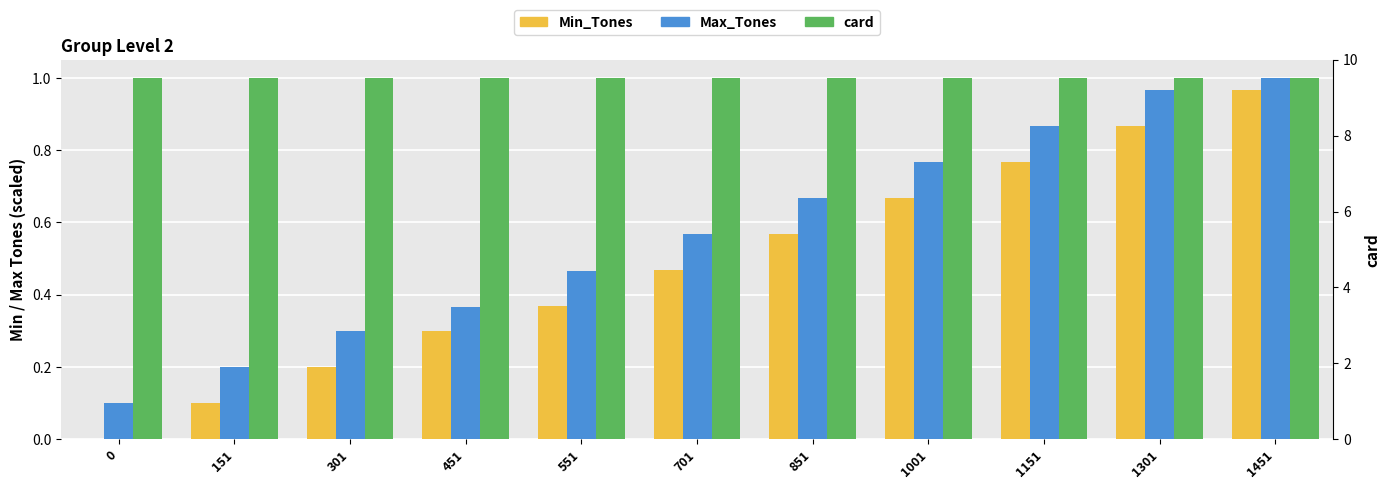

What is the total value across all series at 551?

1.8